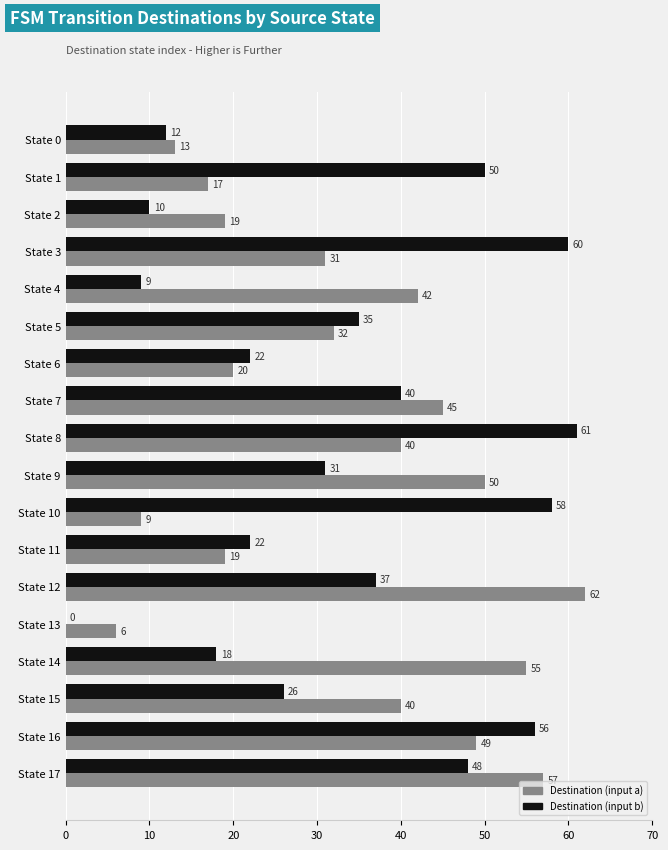

How many series are shown in this chart?

2